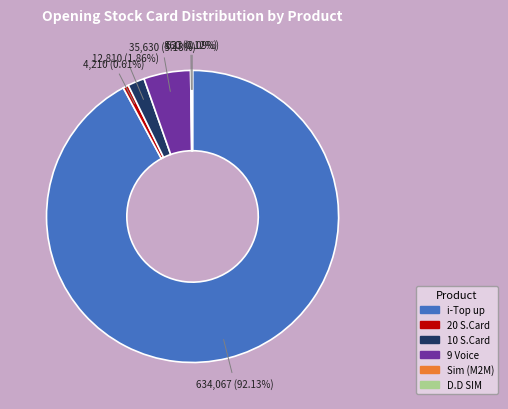

What is the ratio of the value at 10 S.Card to the value at 20 S.Card?

3.0